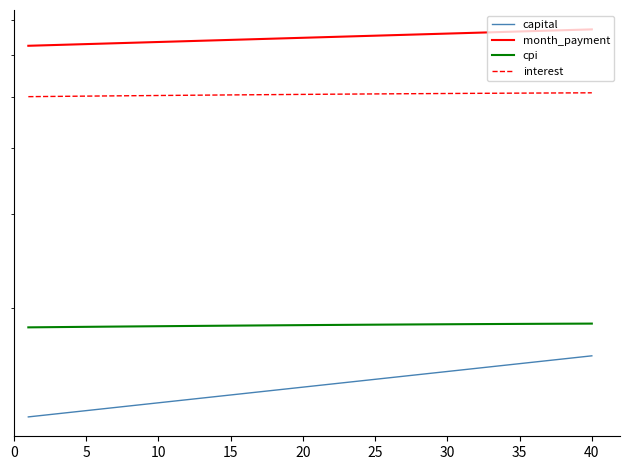

Reading right to left, list all the values displayed in this chart.

capital: 1620.6	1609.5	1598.6	1587.7	1577.0	1566.2	1555.6	1545.0	1534.5	1524.1	1513.7	1503.4	1493.2	1483.1	1473.0	1463.0	1453.1	1443.2	1433.4	1423.6	1414.0	1404.3	1394.8	1385.3	1375.9	1366.6	1357.3	1348.0	1338.9	1329.8	1320.7	1311.8	1302.9	1294.0	1285.2	1276.5	1267.8	1259.2	1250.6	1242.1
month_payment: 6714.2	6701.9	6689.6	6677.4	6665.2	6653.0	6640.8	6628.7	6616.5	6604.4	6592.3	6580.3	6568.2	6556.2	6544.2	6532.2	6520.3	6508.3	6496.4	6484.5	6472.7	6460.8	6449.0	6437.2	6425.4	6413.7	6401.9	6390.2	6378.5	6366.9	6355.2	6343.6	6332.0	6320.4	6308.8	6297.3	6285.7	6274.2	6262.8	6251.3
cpi: 1864.7	1864.2	1863.8	1863.3	1862.8	1862.3	1861.7	1861.2	1860.6	1860.0	1859.4	1858.7	1858.1	1857.4	1856.7	1856.0	1855.3	1854.6	1853.8	1853.1	1852.3	1851.5	1850.7	1849.8	1849.0	1848.1	1847.2	1846.3	1845.4	1844.5	1843.5	1842.6	1841.6	1840.6	1839.6	1838.6	1837.6	1836.5	1835.5	1834.4
interest: 5093.6	5092.4	5091.0	5089.6	5088.2	5086.7	5085.2	5083.6	5082.0	5080.3	5078.6	5076.8	5075.0	5073.1	5071.2	5069.2	5067.2	5065.2	5063.1	5060.9	5058.7	5056.5	5054.2	5051.9	5049.5	5047.1	5044.7	5042.2	5039.6	5037.1	5034.5	5031.8	5029.1	5026.4	5023.6	5020.8	5017.9	5015.1	5012.1	5009.2